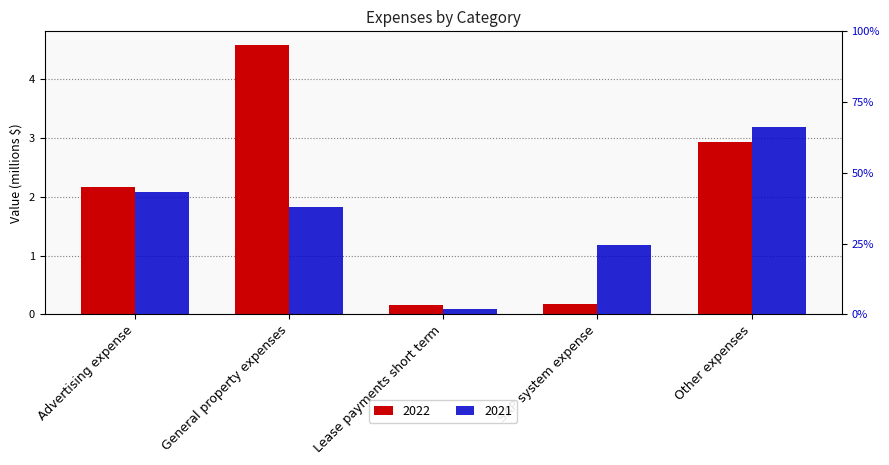

Reading right to left, extract all data points from this chart.

2022: Other expenses=2.9	SAP system expense=0.2	Lease payments short term=0.2	General property expenses=4.6	Advertising expense=2.2
2021: Other expenses=3.2	SAP system expense=1.2	Lease payments short term=0.1	General property expenses=1.8	Advertising expense=2.1